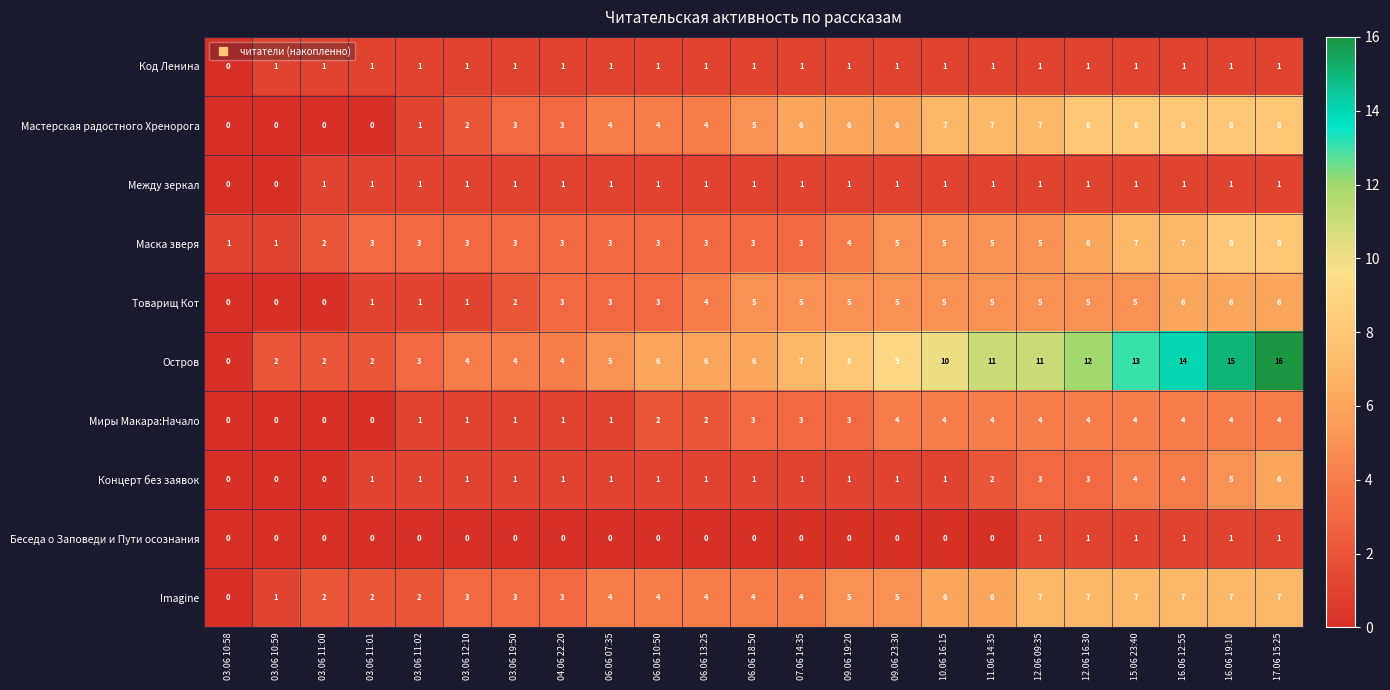

What is the difference between the maximum and minimum values in the Товарищ Кот series?

6